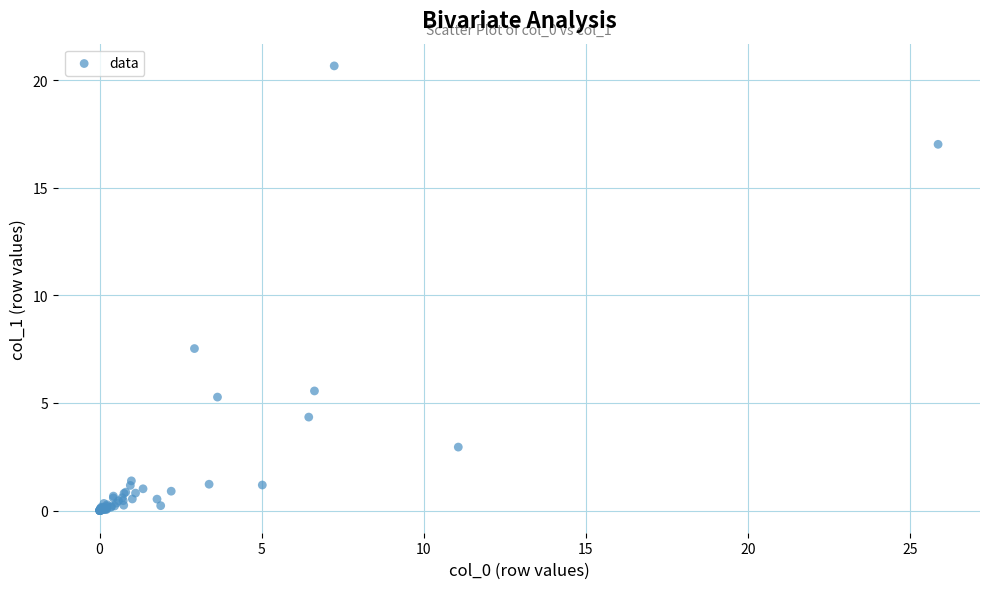

What Y value in the scatter plot is closest to 10?

7.5